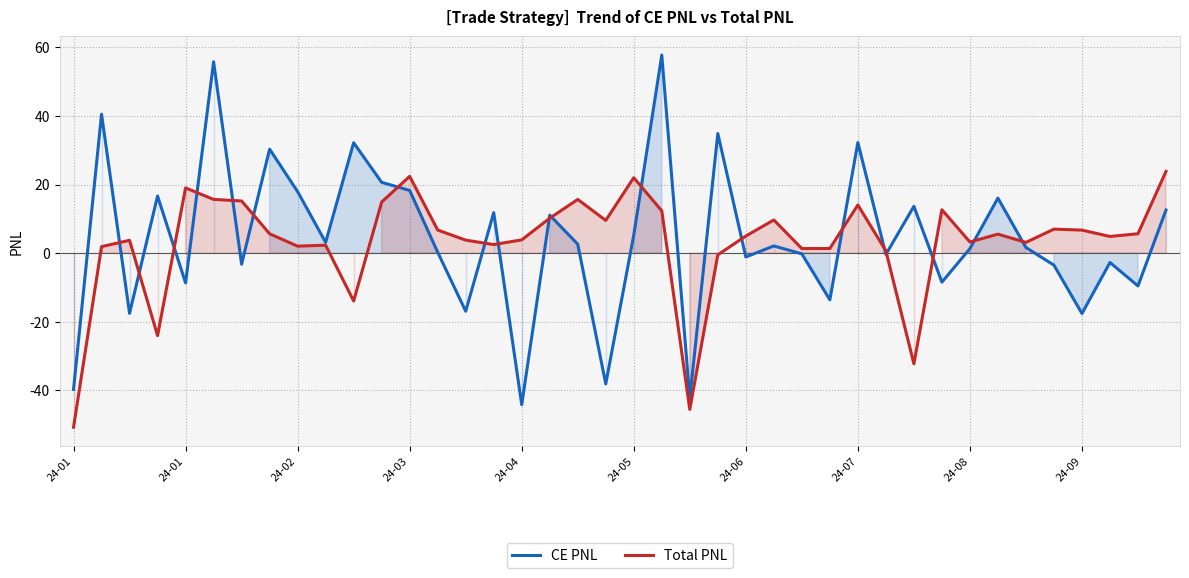

Where is the first local maximum for CE PNL?

24-01